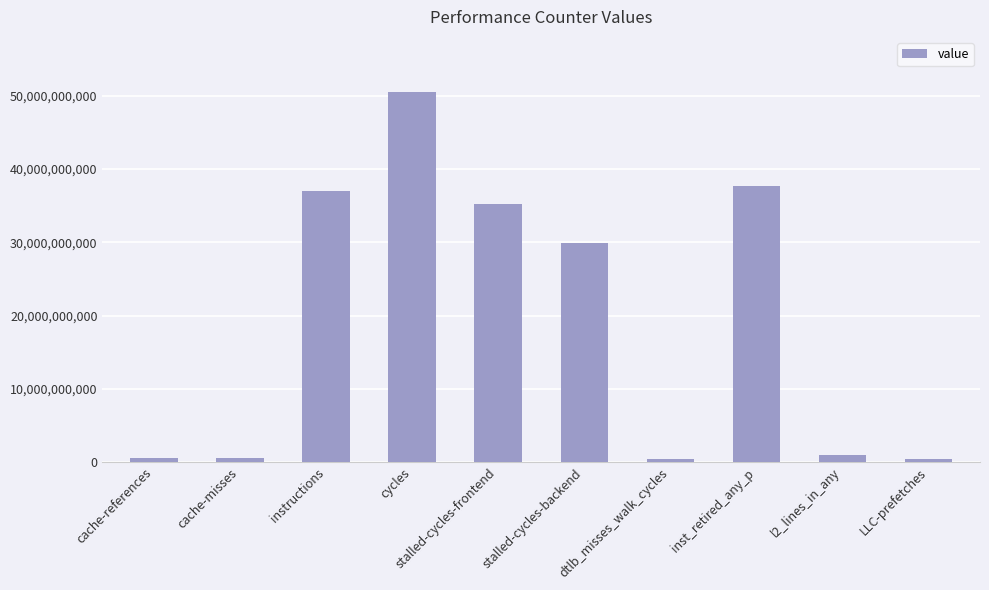

Which has a higher value, stalled-cycles-frontend or dtlb_misses_walk_cycles?

stalled-cycles-frontend